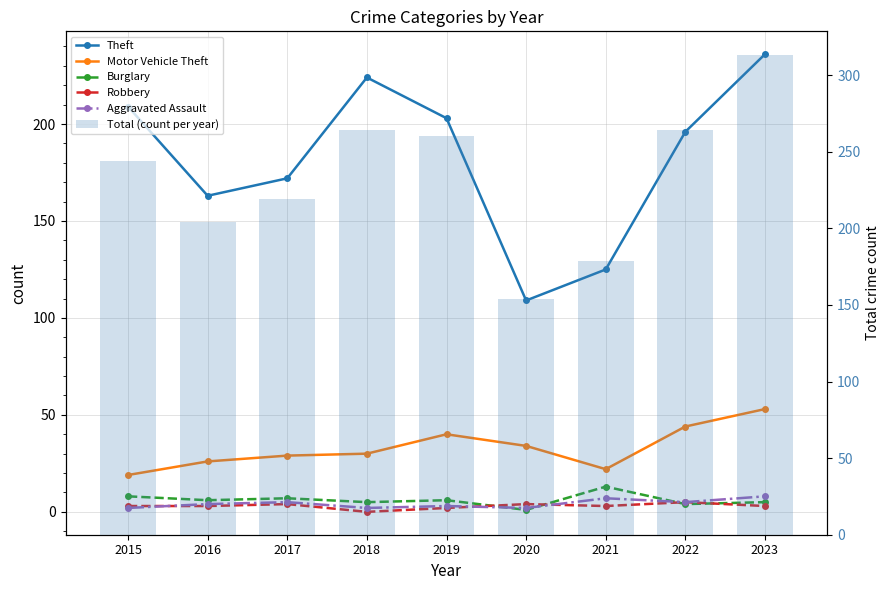

Where is Robbery nearest to the value 2?

2019